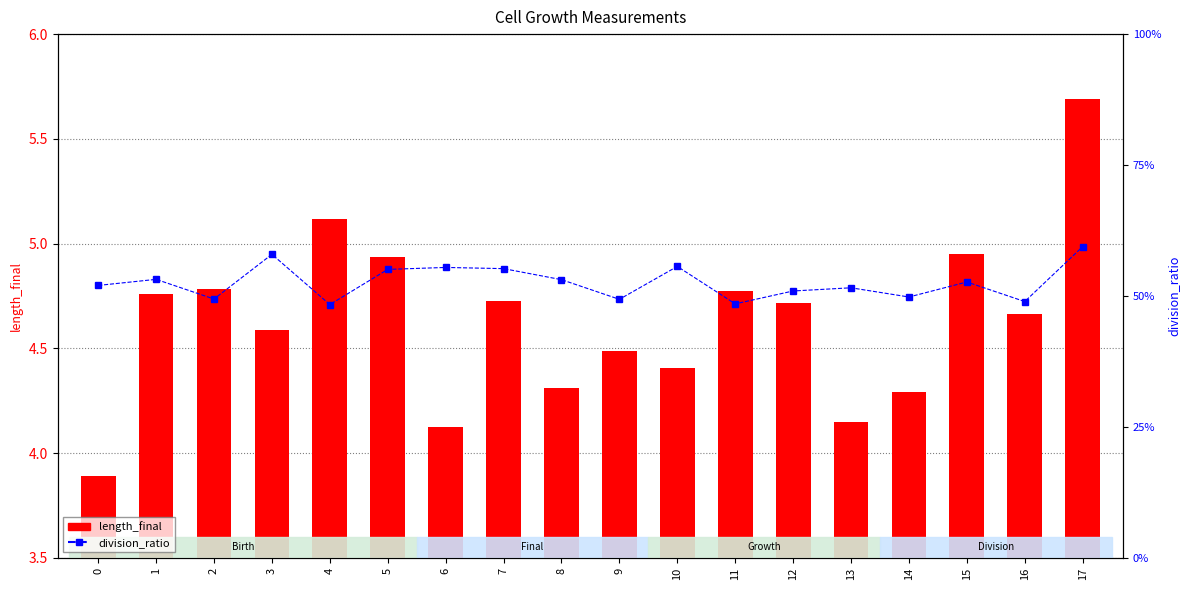

True or false: division_ratio has a value of 0.4 at 17.

False